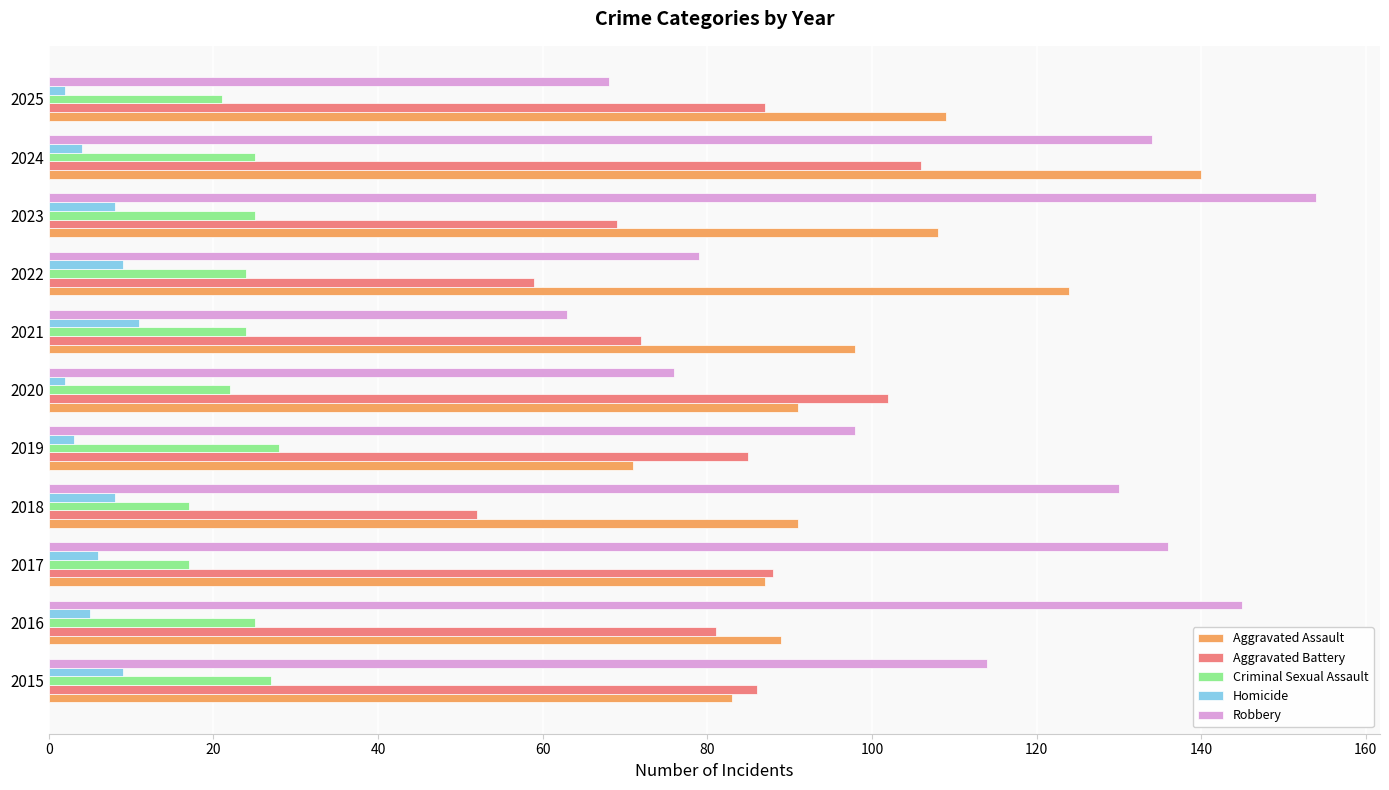

What is the sum of all Robbery values?

1197